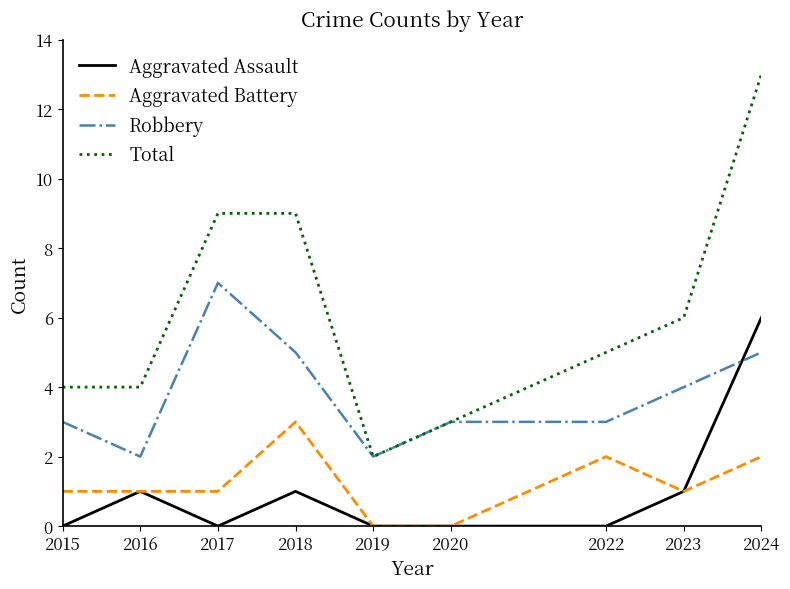

Which series has the widest spread of values?

Total